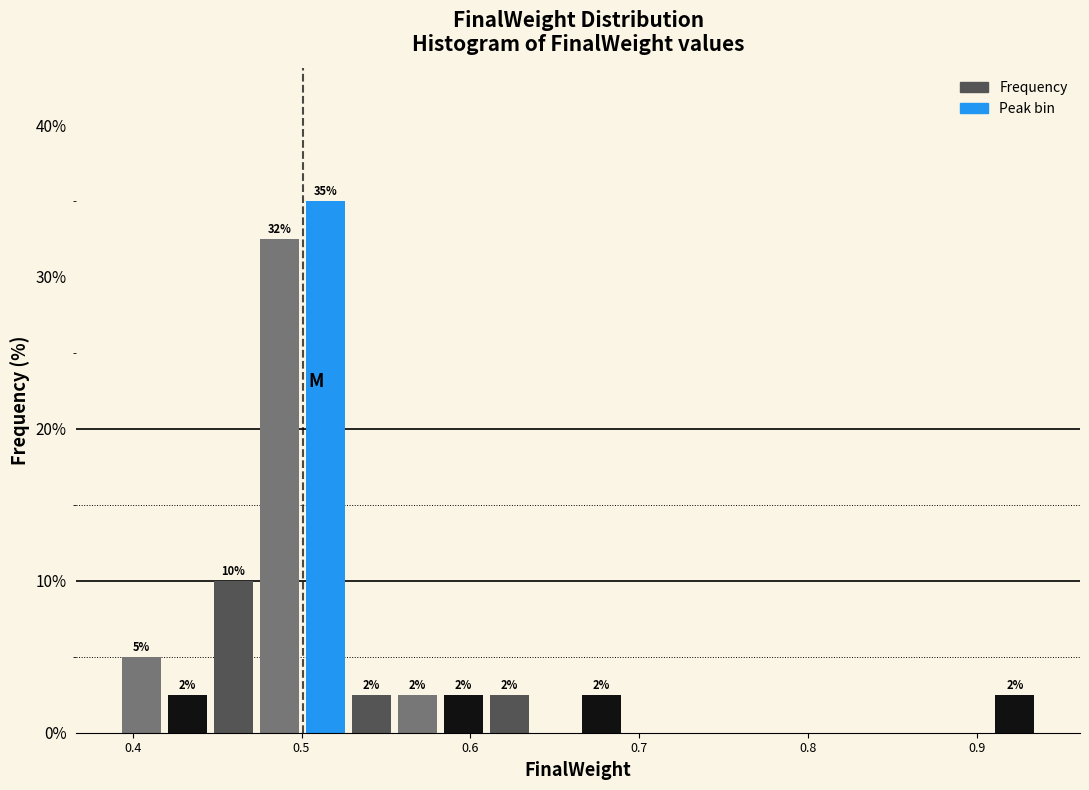

Around what value on the x-axis is the tallest bar? Give the approximate position of its centre, as read against the axis.

0.51